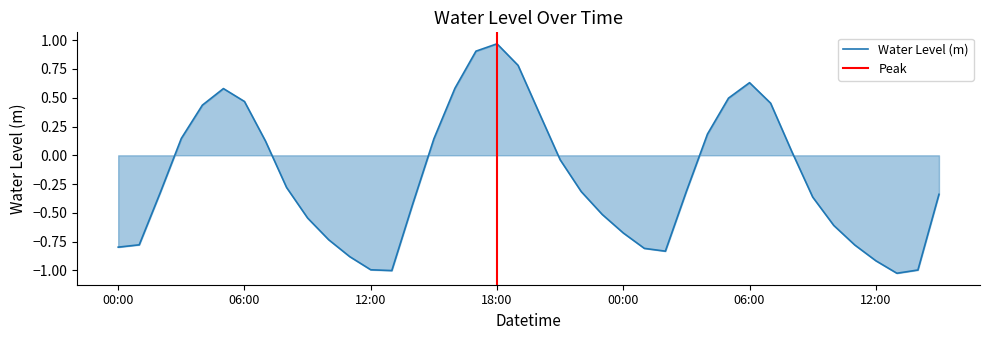

What is the label of the 25th point from the right?

2022-12-22 15:00